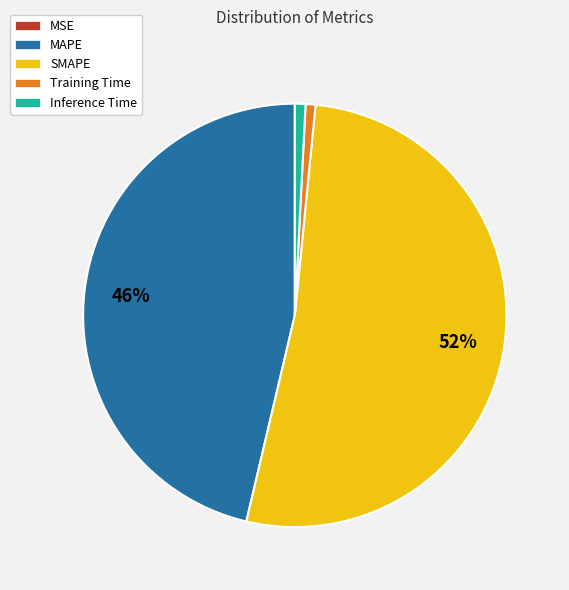

Is the sum of SMAPE and Inference Time greater than half?

Yes